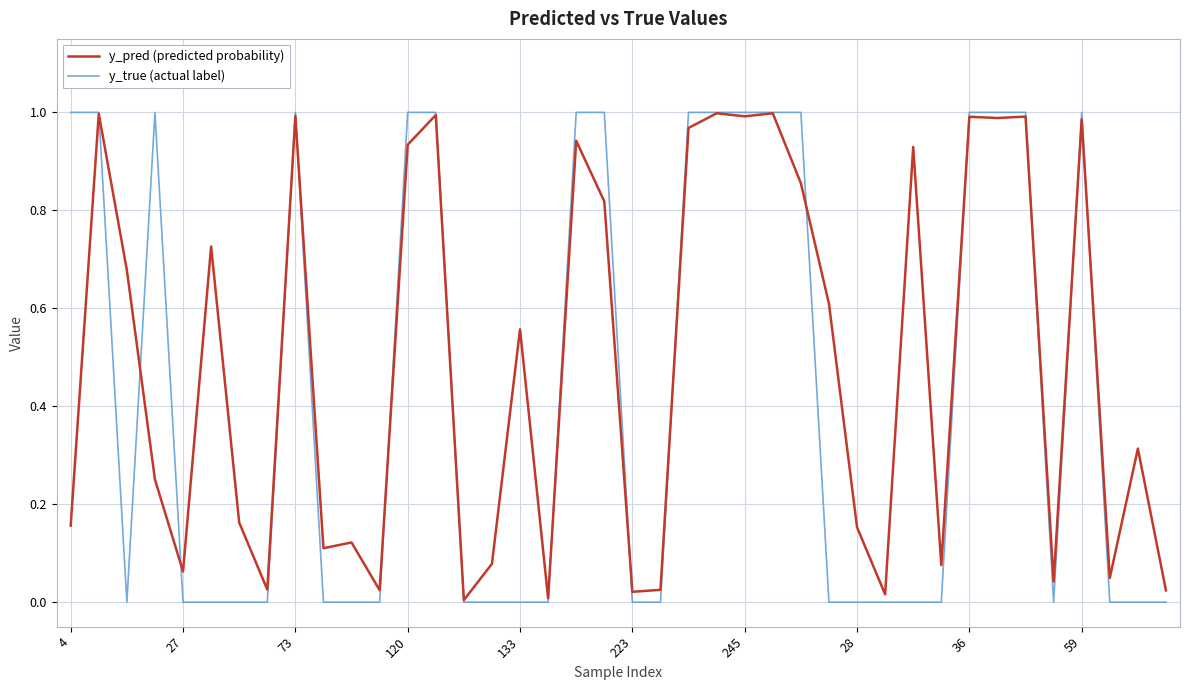

Which series has the largest total across all categories?

y_pred (predicted probability)